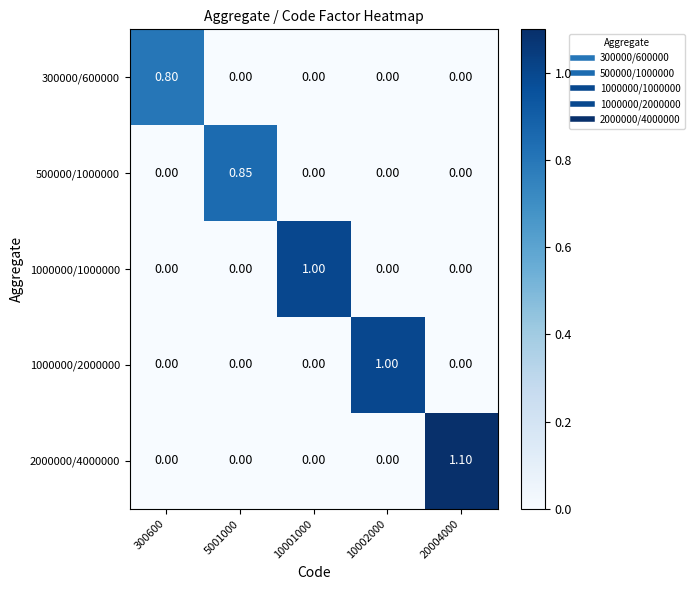

Reading left to right, extract all data points from this chart.

300000/600000: 300600=0.8	5001000=0.0	10001000=0.0	10002000=0.0	20004000=0.0
500000/1000000: 300600=0.0	5001000=0.8	10001000=0.0	10002000=0.0	20004000=0.0
1000000/1000000: 300600=0.0	5001000=0.0	10001000=1.0	10002000=0.0	20004000=0.0
1000000/2000000: 300600=0.0	5001000=0.0	10001000=0.0	10002000=1.0	20004000=0.0
2000000/4000000: 300600=0.0	5001000=0.0	10001000=0.0	10002000=0.0	20004000=1.1